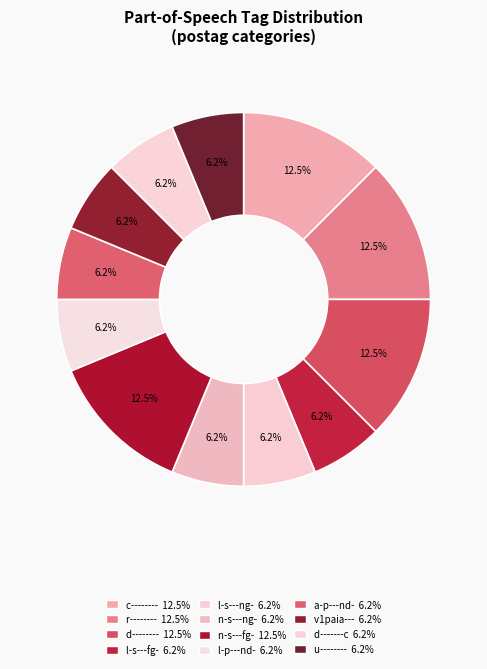

What is the smallest slice in the pie chart?

l-s---fg-